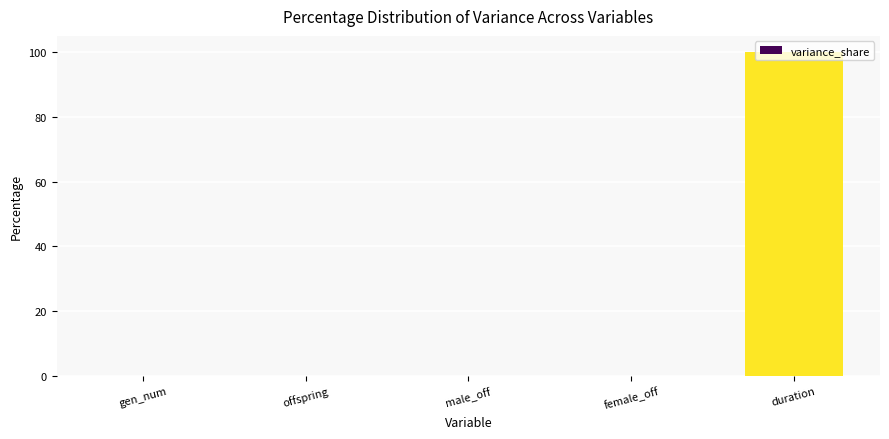

What is the sum of all values?

100.0